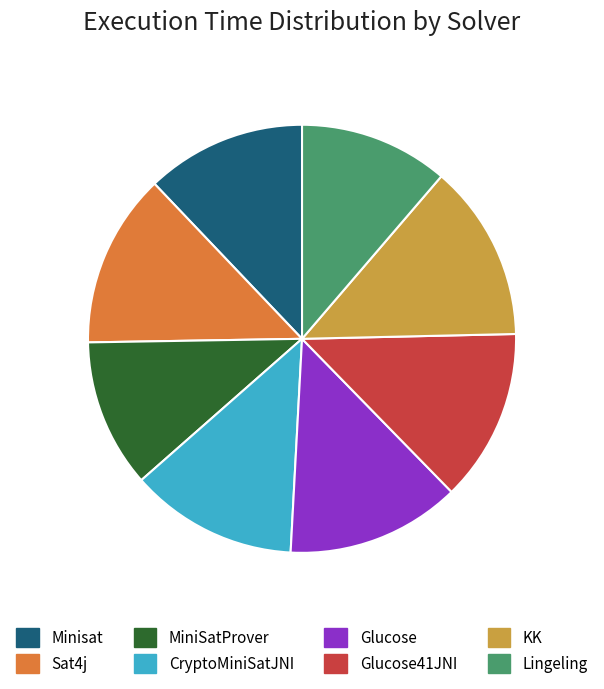

Do Glucose41JNI and Minisat together represent more than half of the pie?

No